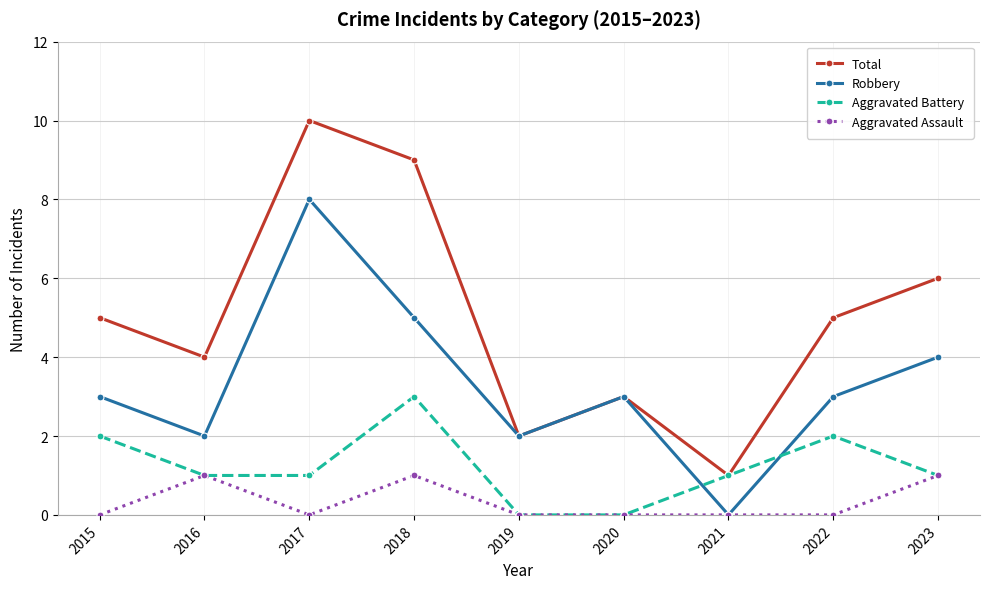

In Aggravated Battery, how many points are higher than both neighbors (excluding endpoints)?

2